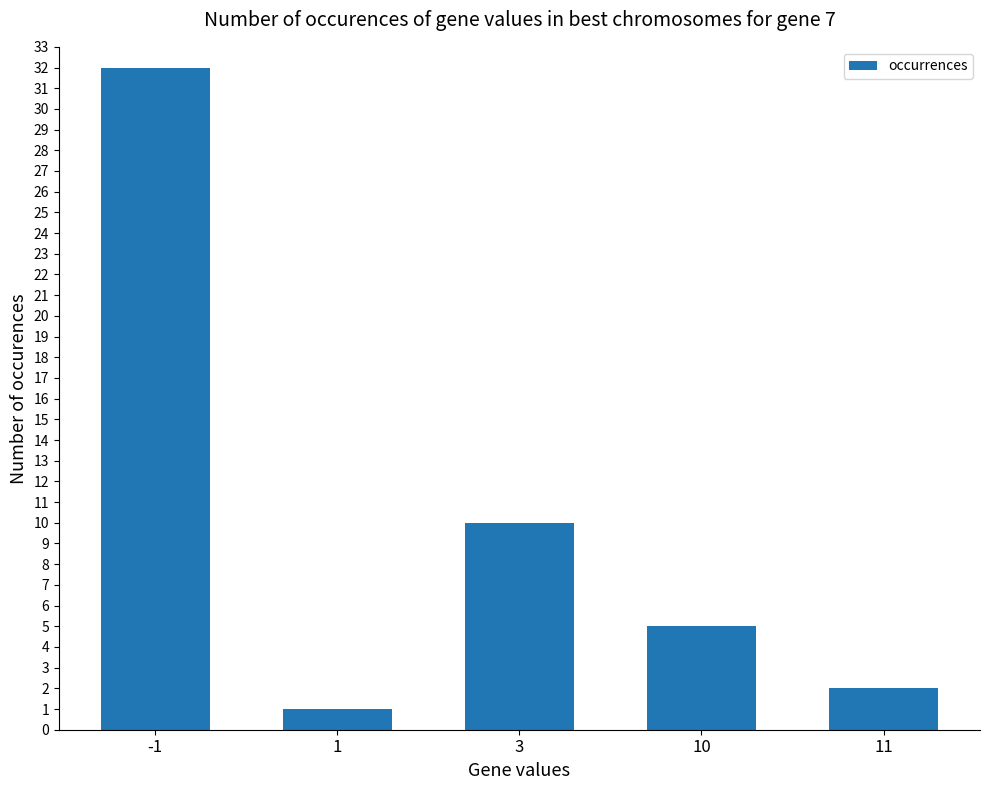

Rank the categories by value from highest to lowest.

-1, 3, 10, 11, 1